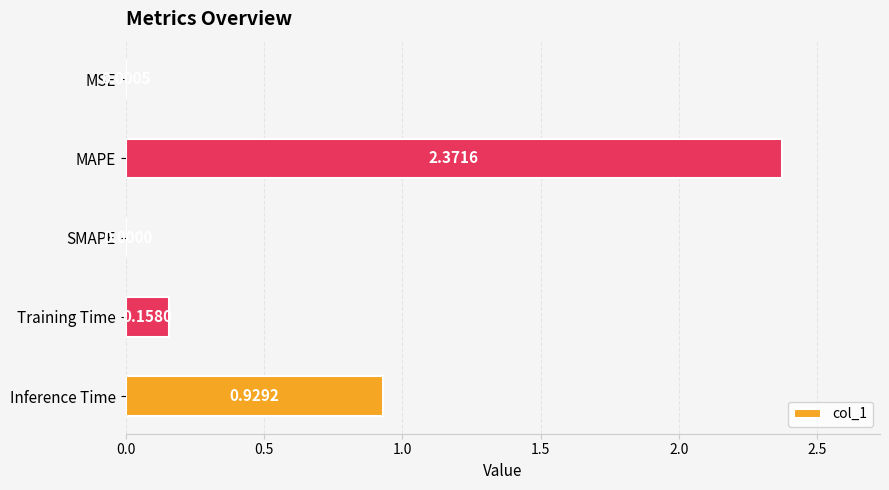

Which label corresponds to the largest value in the chart?

MAPE